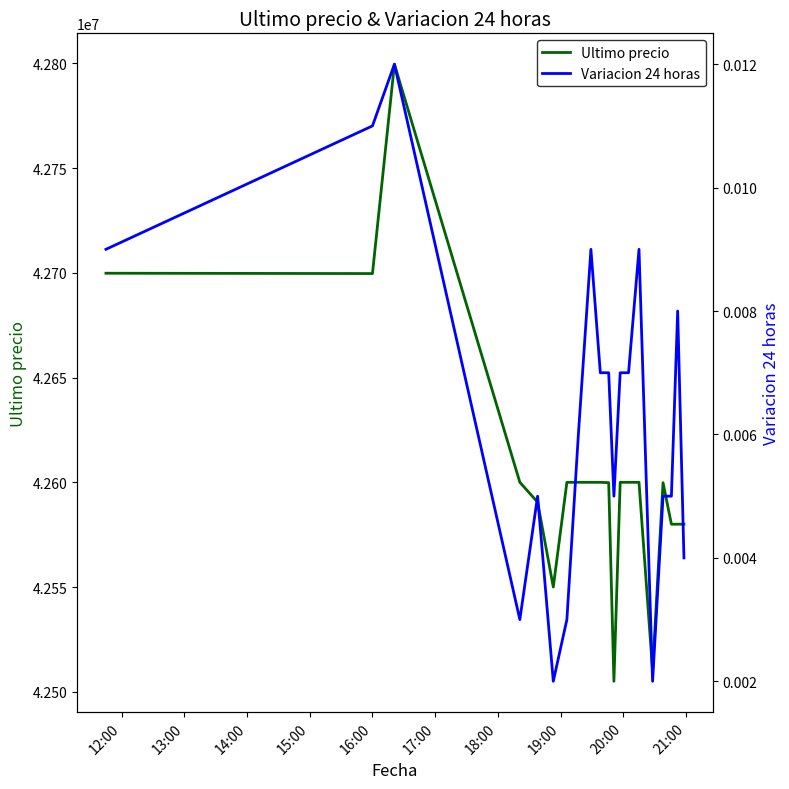

What are all the series names shown in the legend?

Ultimo precio, Variacion 24 horas